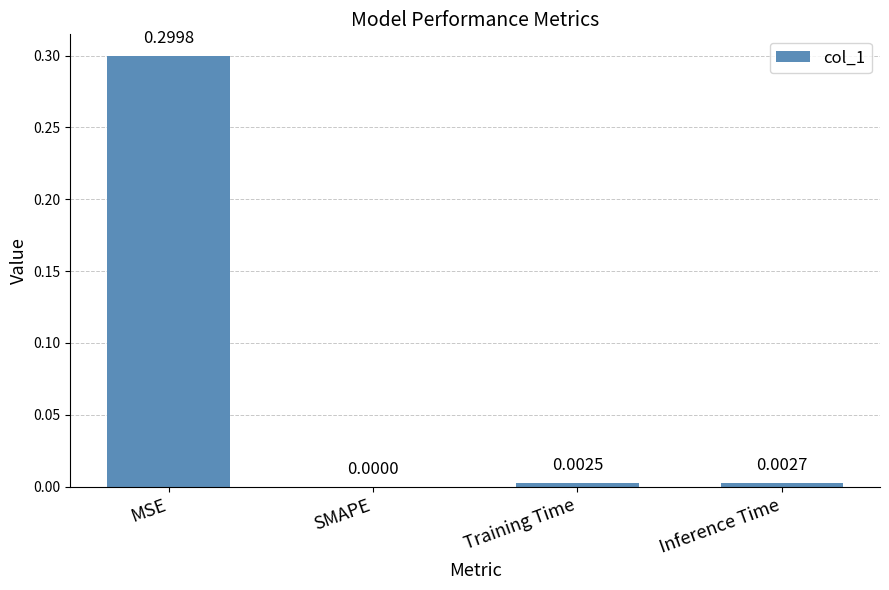

Between SMAPE and Training Time, which is larger?

Training Time